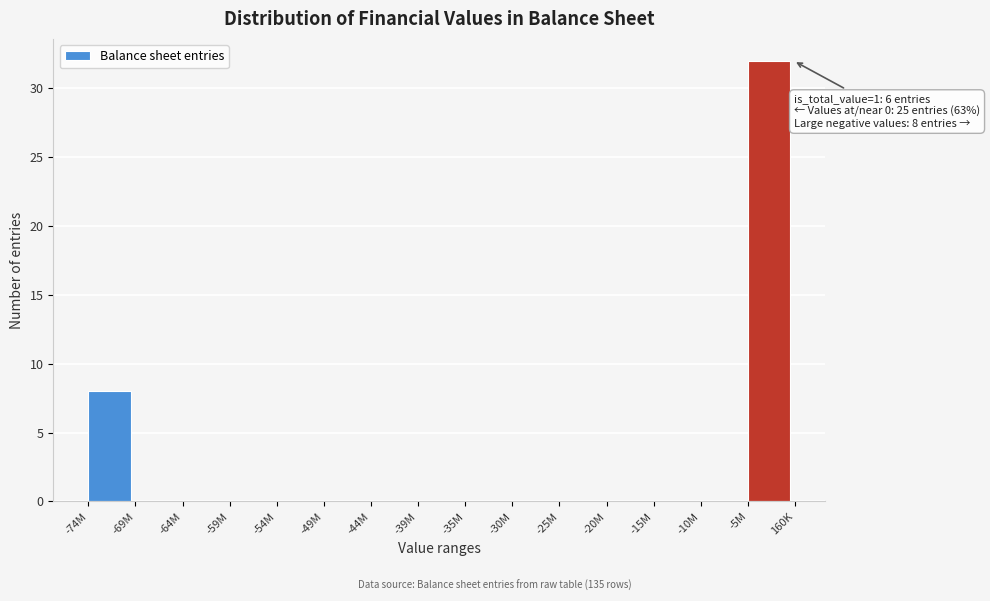

Reading right to left, extract all data points from this chart.

-5M=32	-10M=0	-15M=0	-20M=0	-25M=0	-30M=0	-35M=0	-39M=0	-44M=0	-49M=0	-54M=0	-59M=0	-64M=0	-69M=0	-74M=8